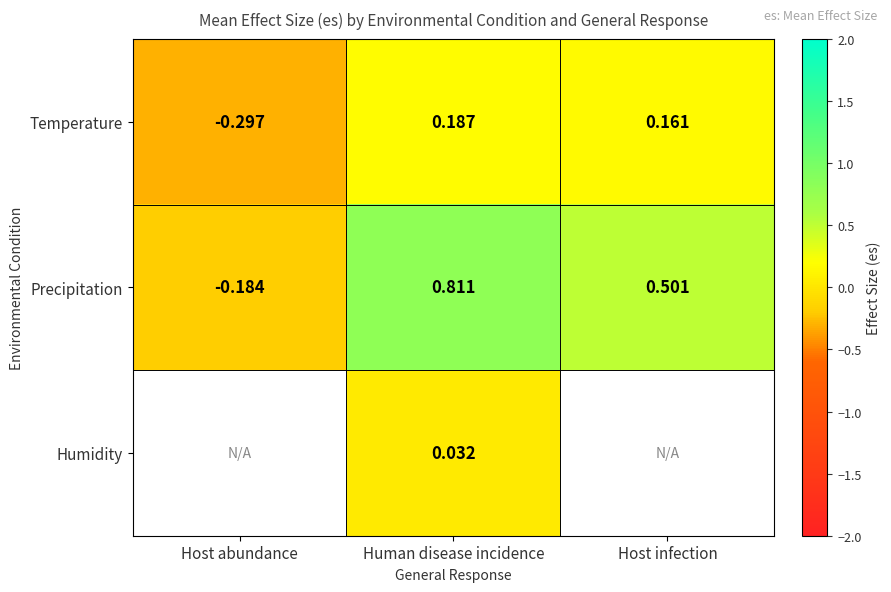

Is it true that Precipitation equals 0.5 at Host infection?

True